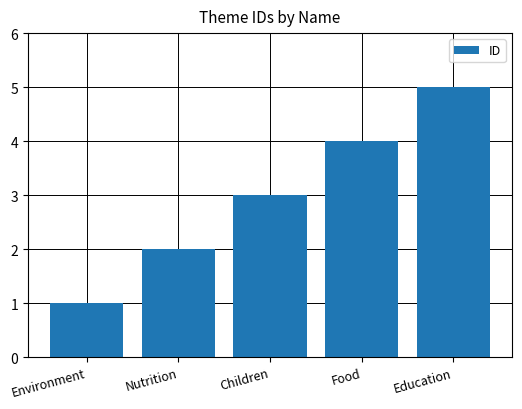

Where is the data nearest to the value 3?

Children